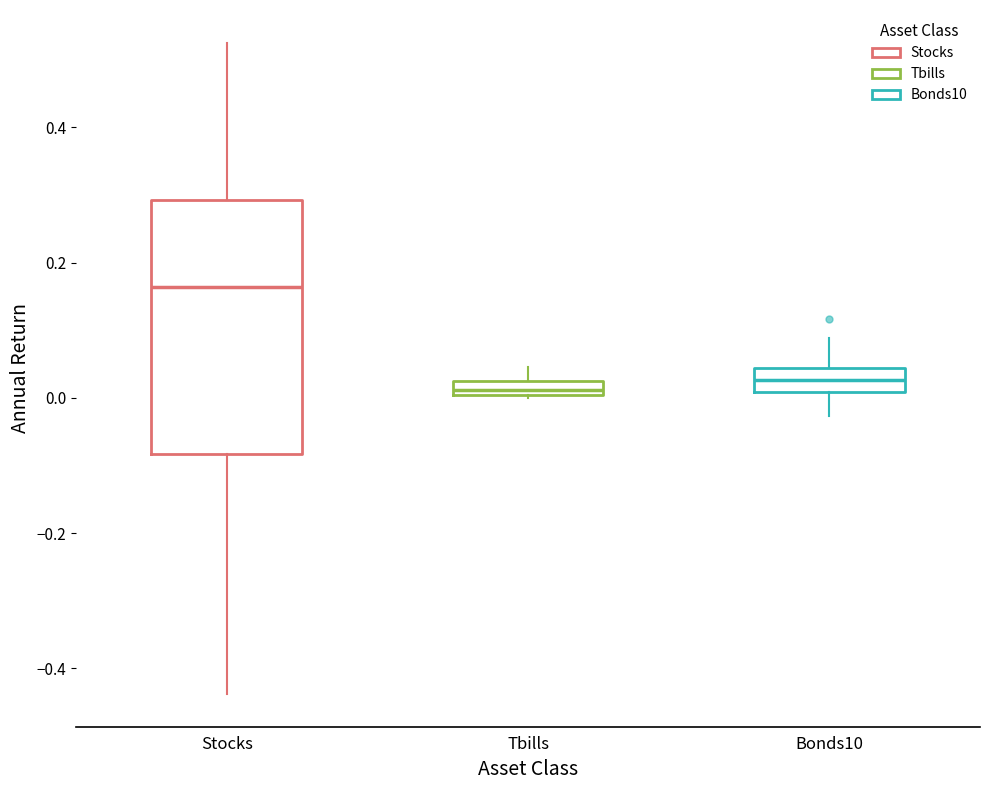

Which box has the highest median line?

Stocks